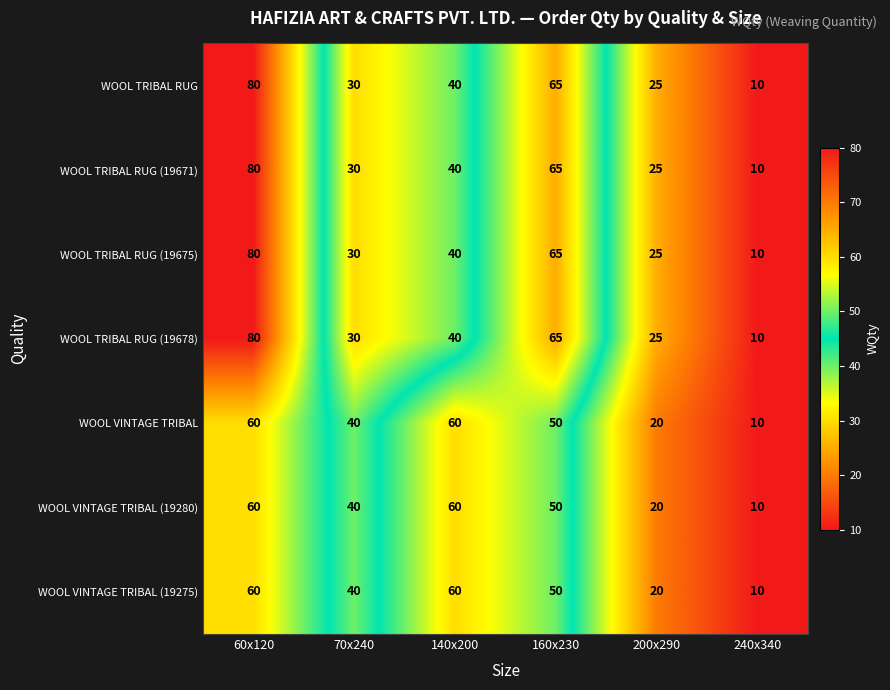

Where is WOOL VINTAGE TRIBAL nearest to the value 35?

70x240